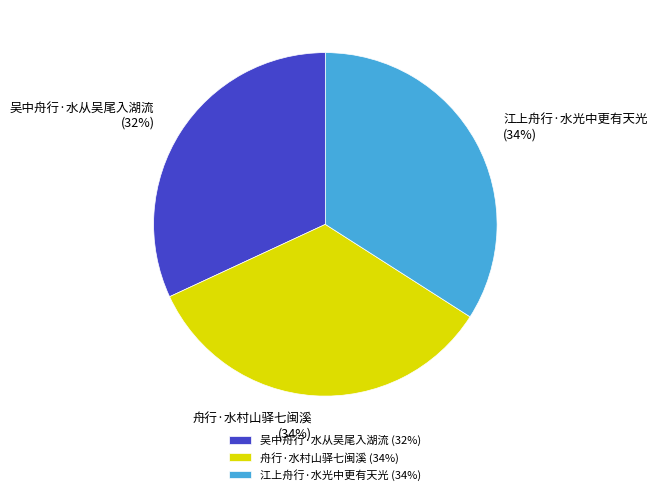

Count the number of slices in the pie.

3